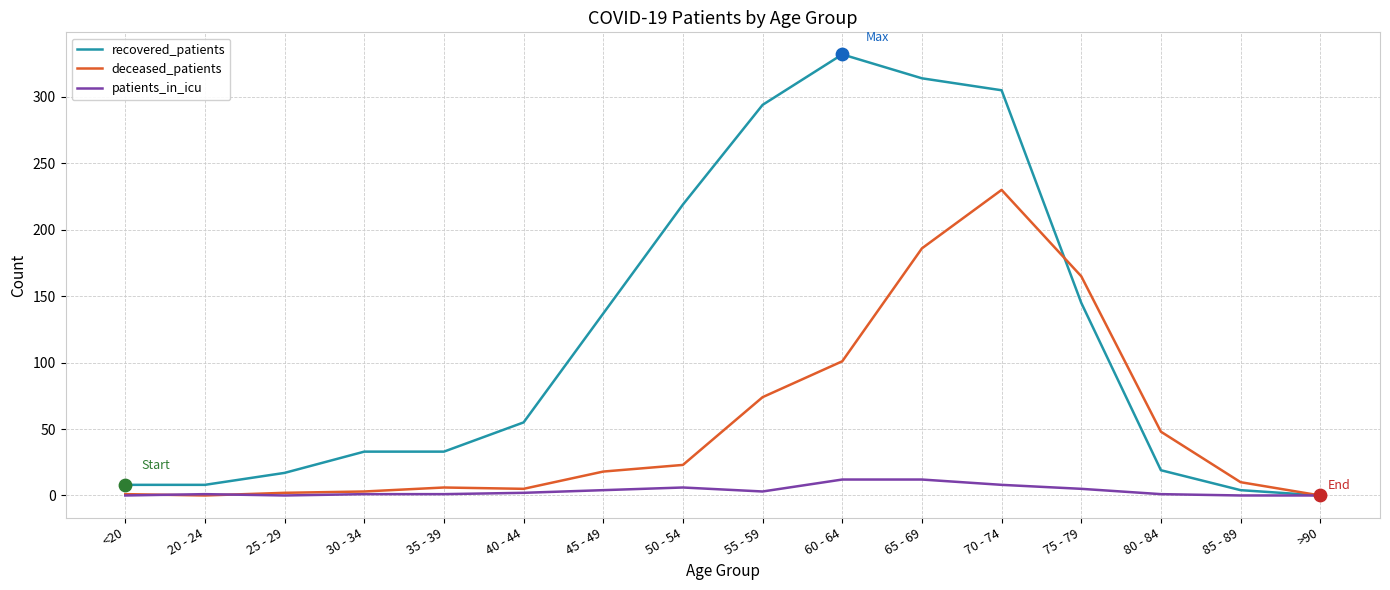

At which category is the sum across all series the highest?

70 - 74